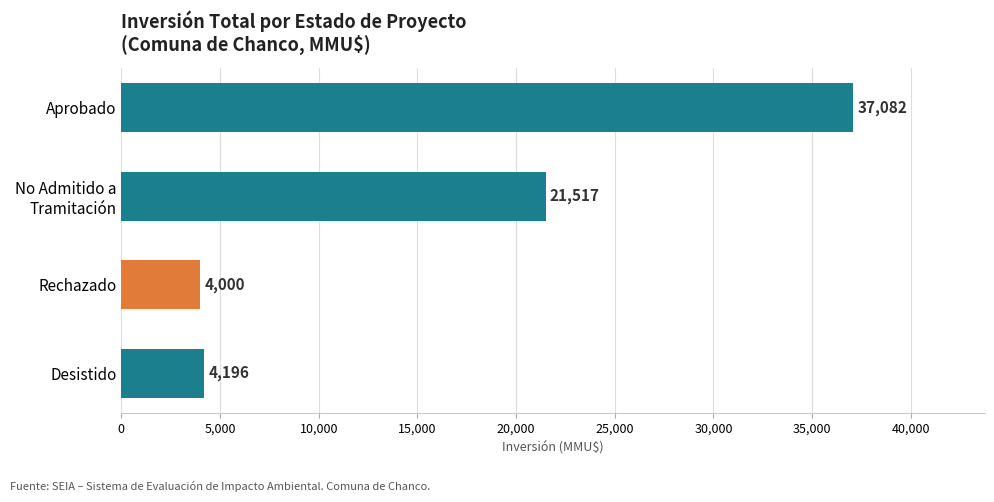

Reading bottom to top, extract all data points from this chart.

4196	4000	21517	37082